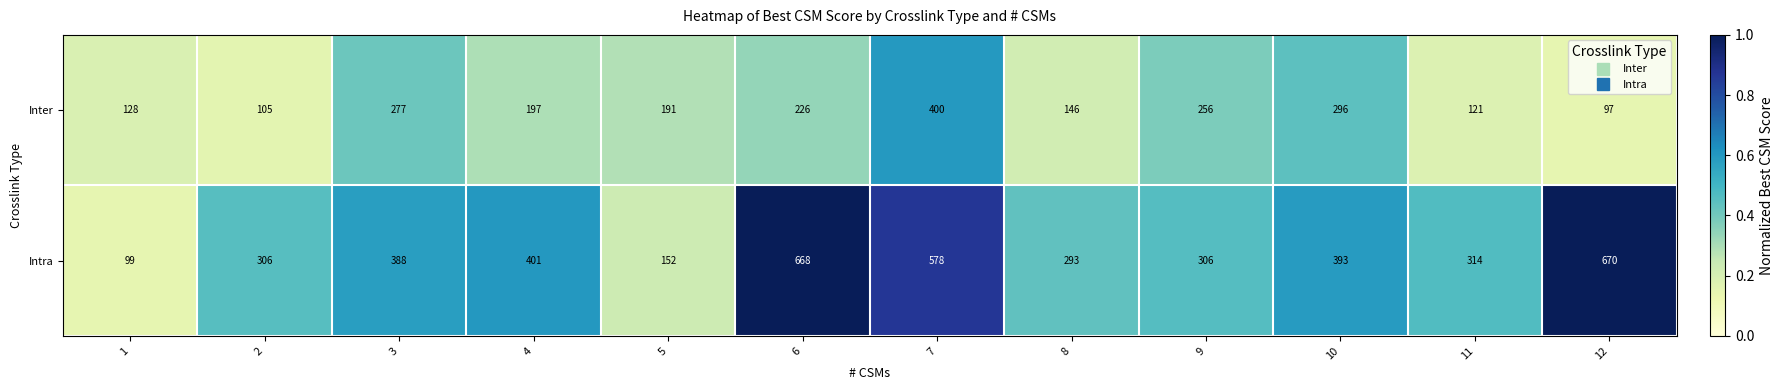

The Intra series shows 152 at 5. True or false?

True